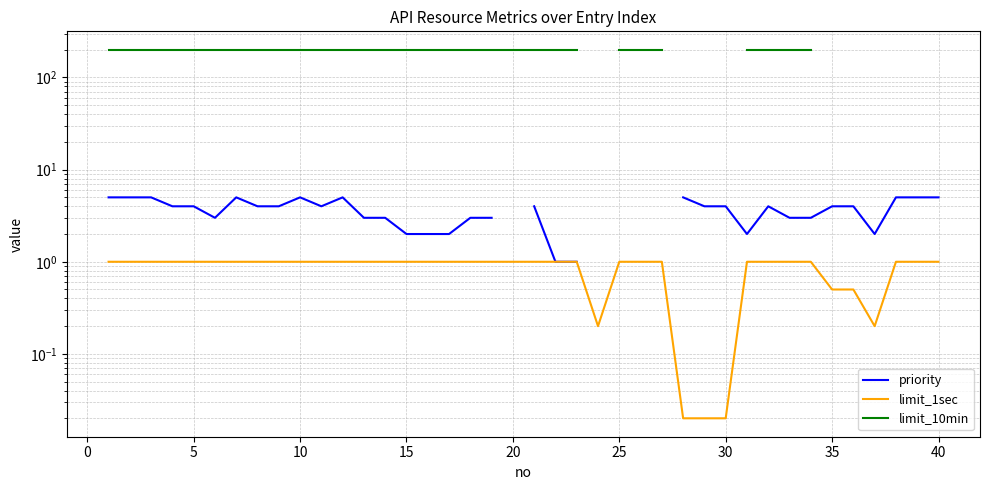

What is the lowest value of the priority series?

1.0